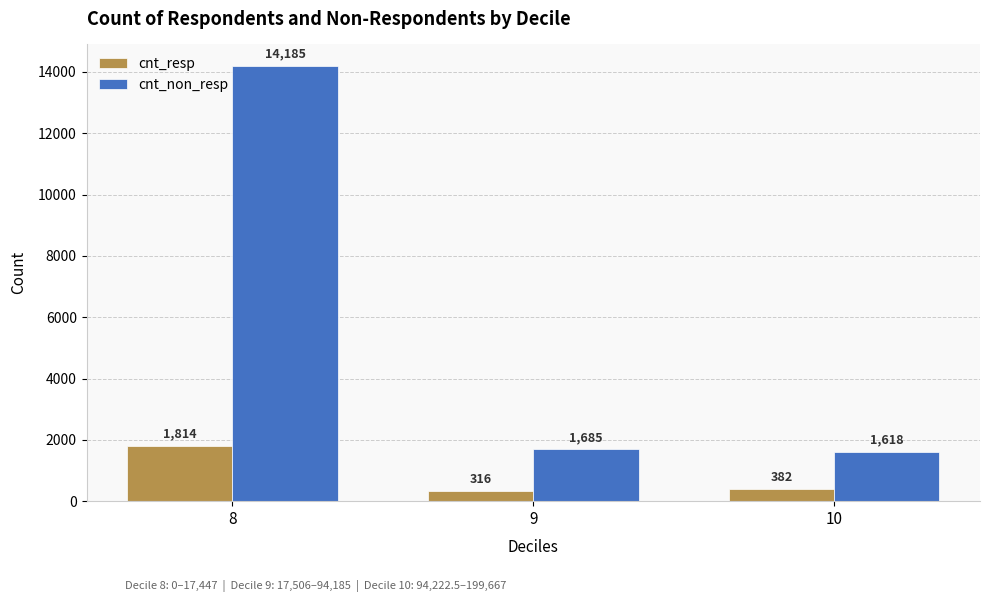

At which category does the chart reach its peak across all series?

8